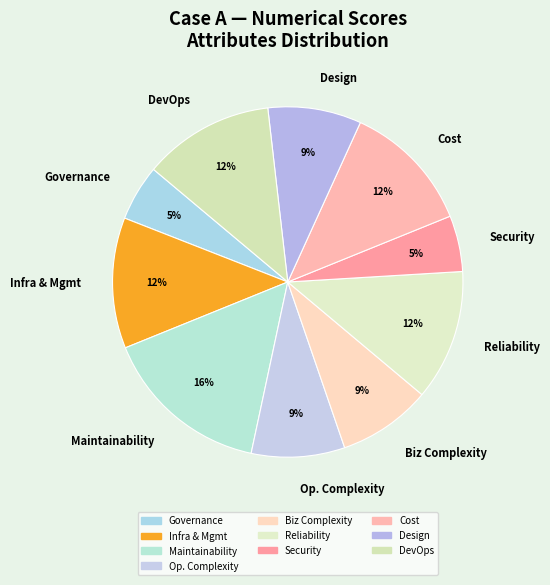

To the nearest percent, what is the difference between the Governance and DevOps slice percentages?

7%